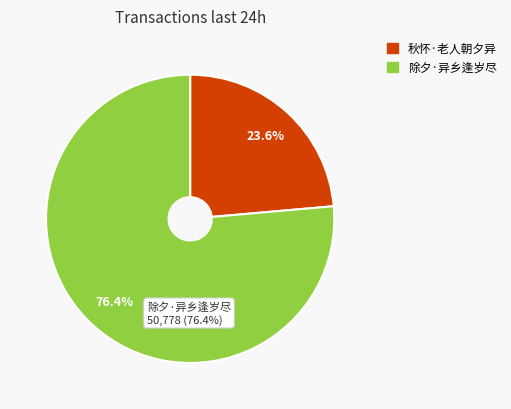

To the nearest percent, what percentage of the pie is 除夕·异乡逢岁尽?

76%